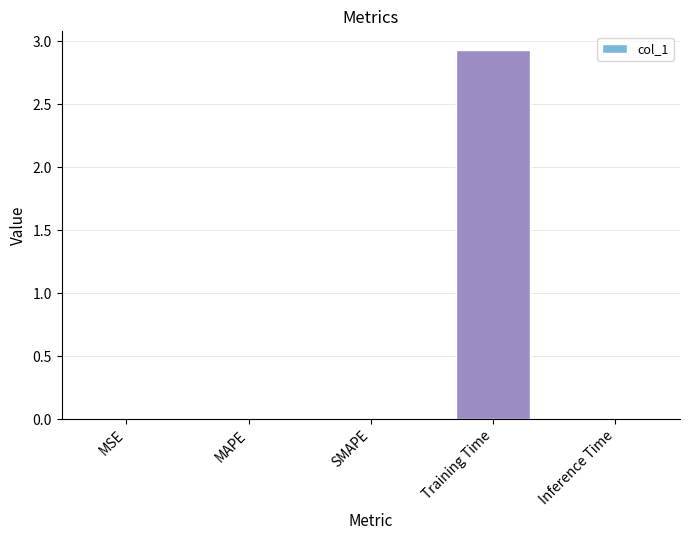

Which label corresponds to the largest value in the chart?

Training Time